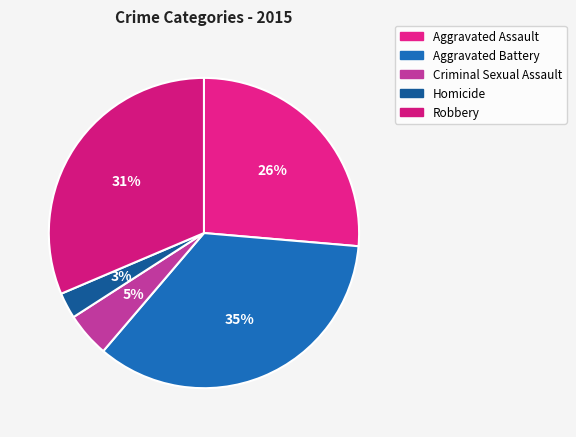

Approximately how many times larger is the value at Criminal Sexual Assault compared to Aggravated Battery?

0.1